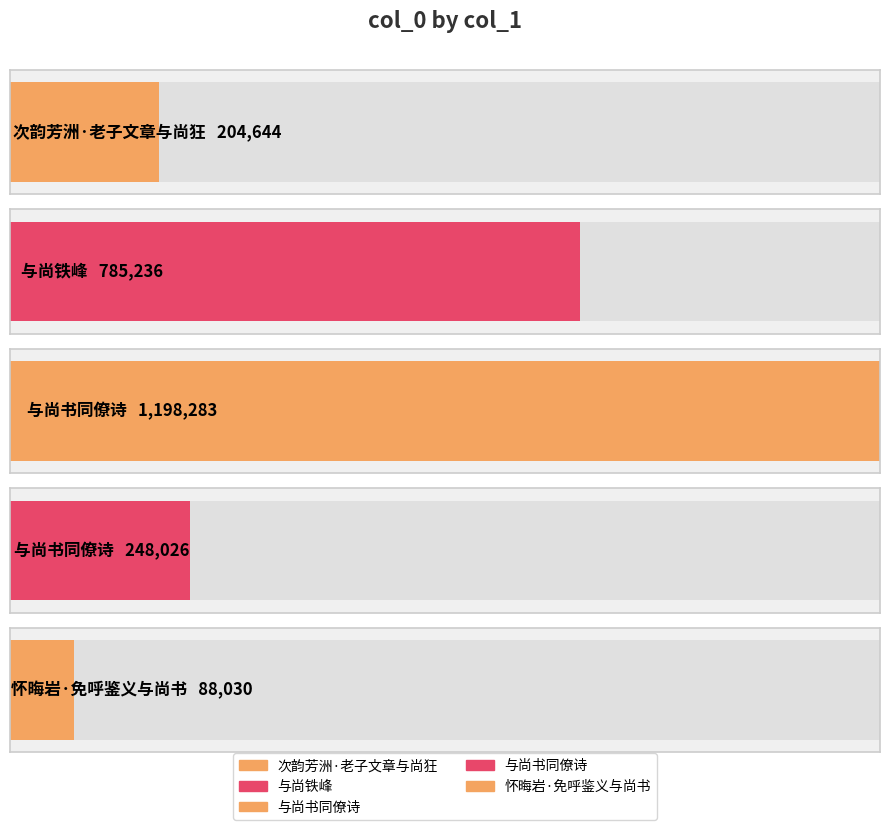

What is the sum of all values?

2524219